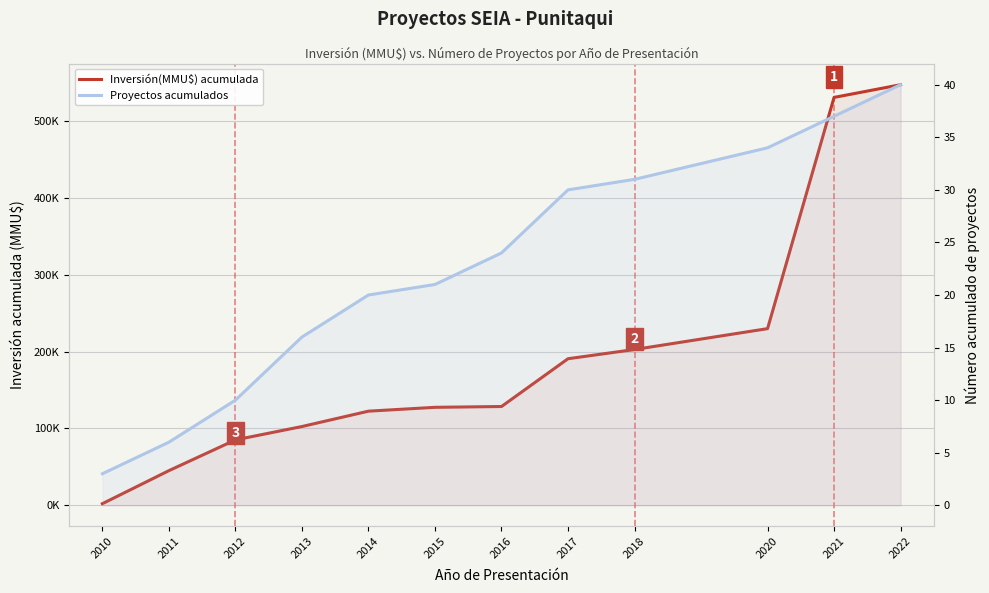

True or false: Inversión(MMU$) acumulada and Proyectos acumulados intersect in this chart.

False